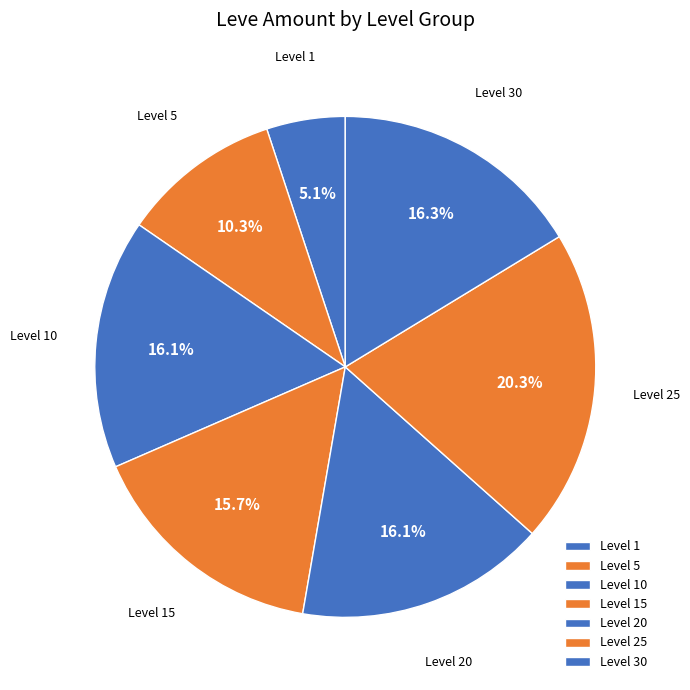

How many slices are in this pie chart?

7